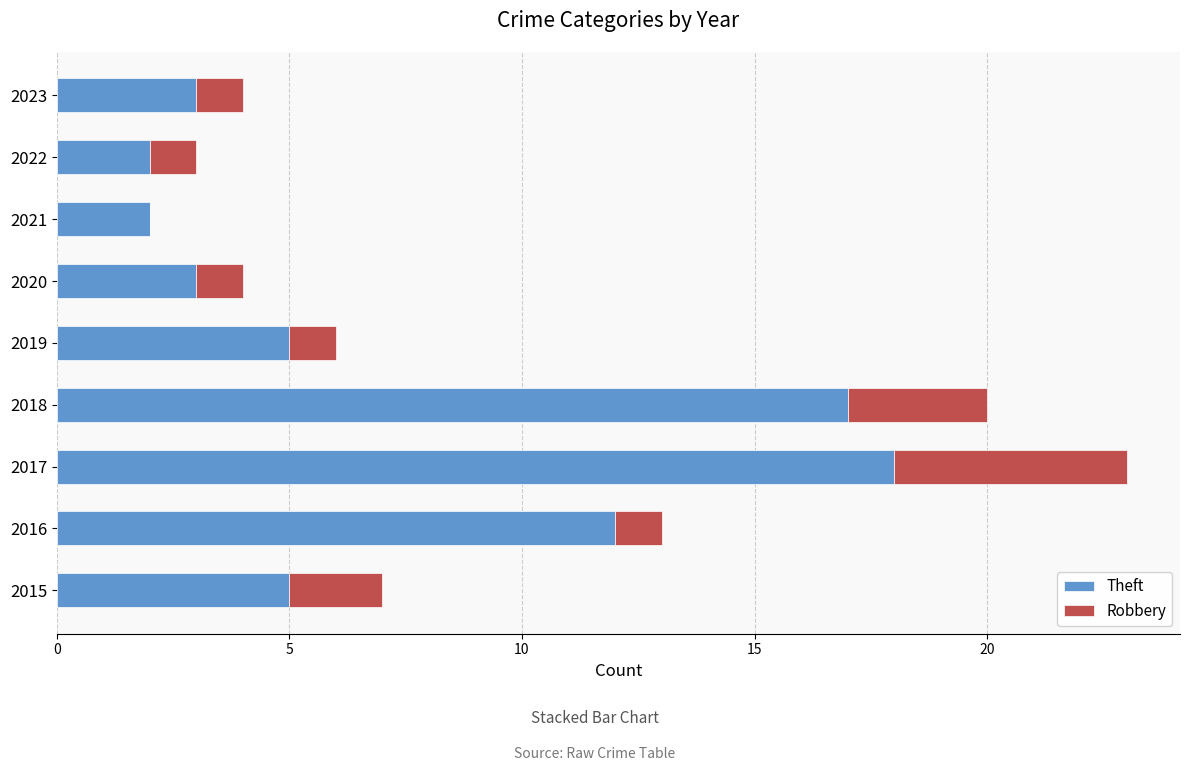

What are all the series names shown in the legend?

Theft, Robbery